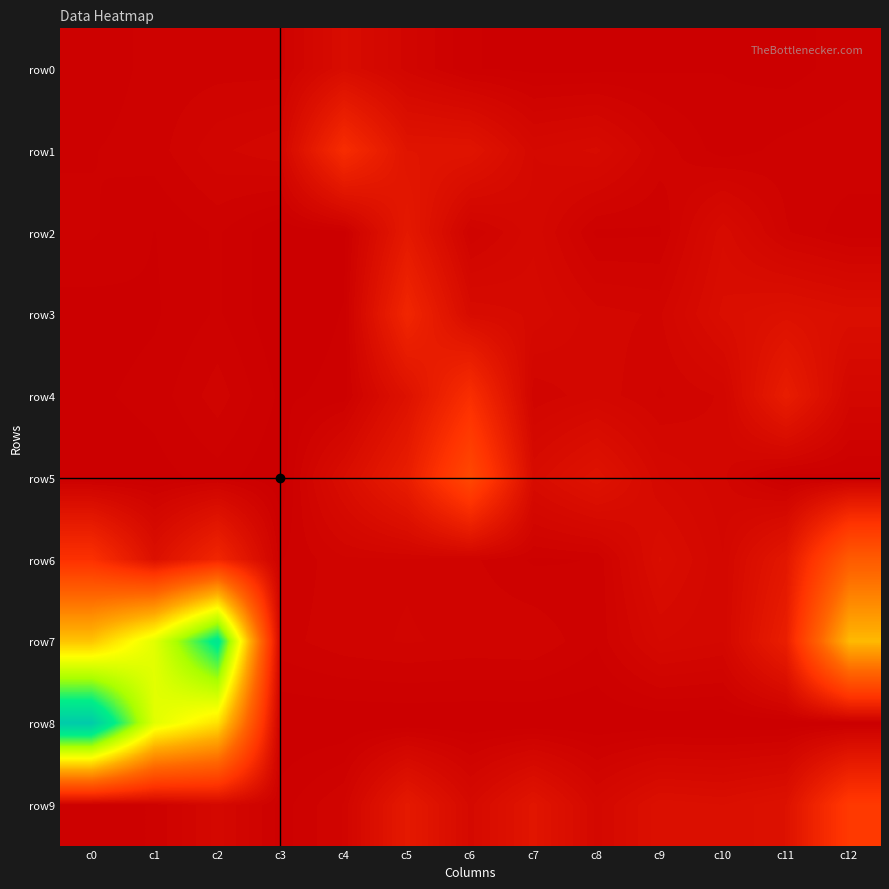

What is the difference between the highest and lowest values at c9?

109